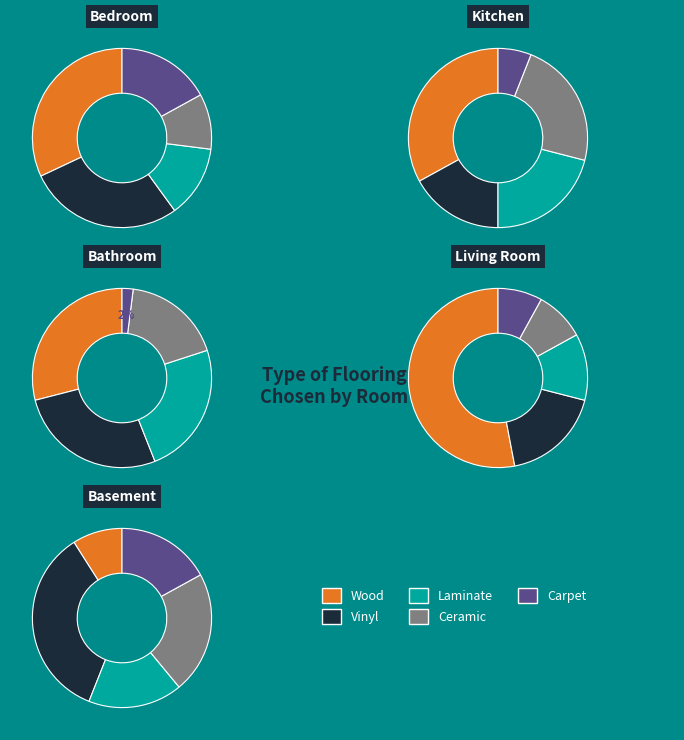

True or false: 0 accounts for 27% of the total.

False